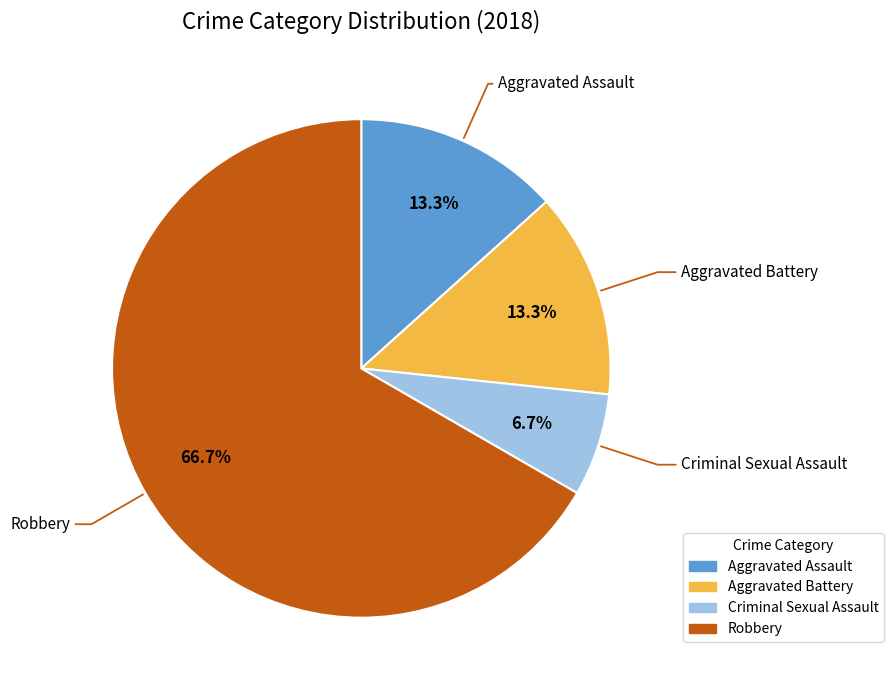

Is it true that Robbery is 60% of the pie?

False